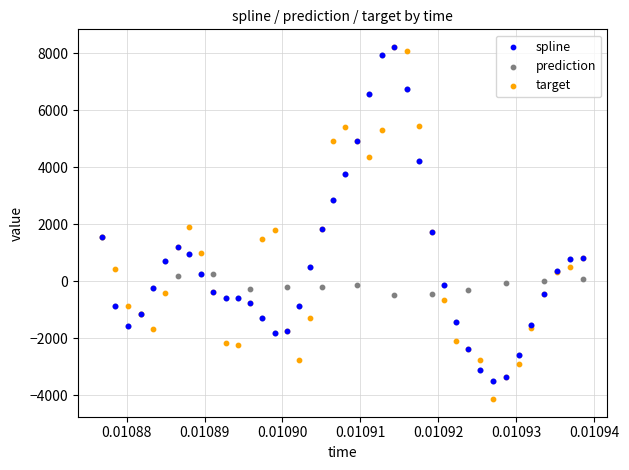

Which series has the largest Y range (max minus min)?

target